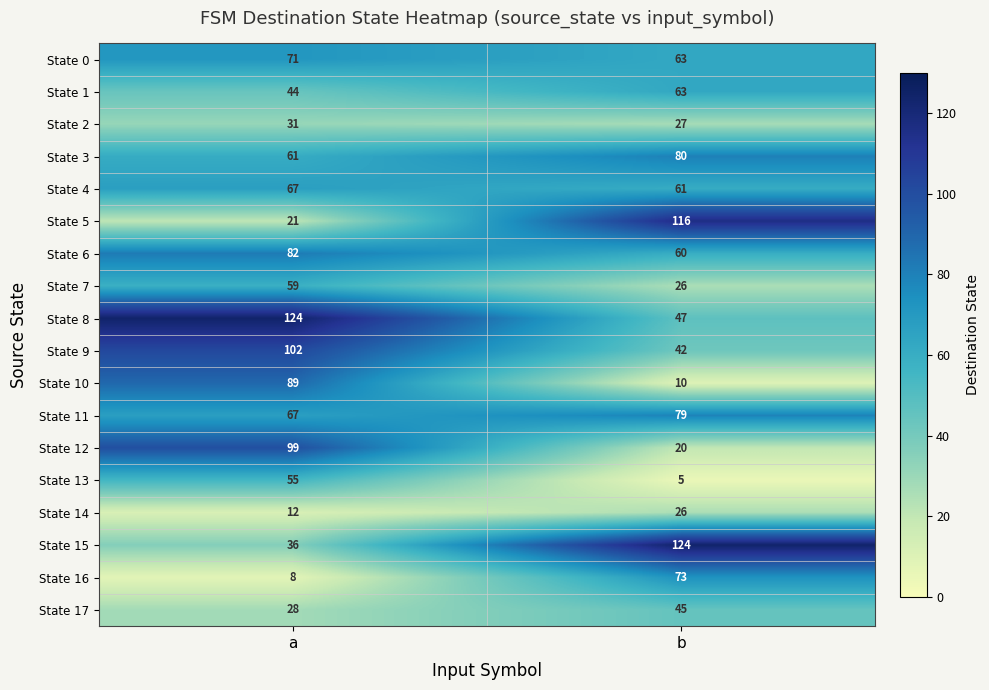

What is the difference between the State 1 values at a and b?

19